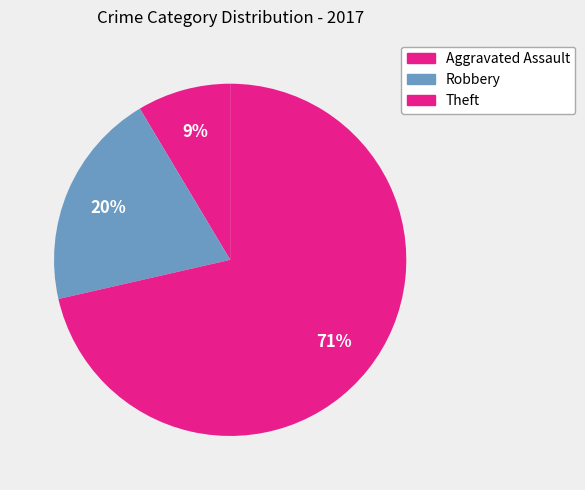

What is the change in value from Robbery to Theft?

+18